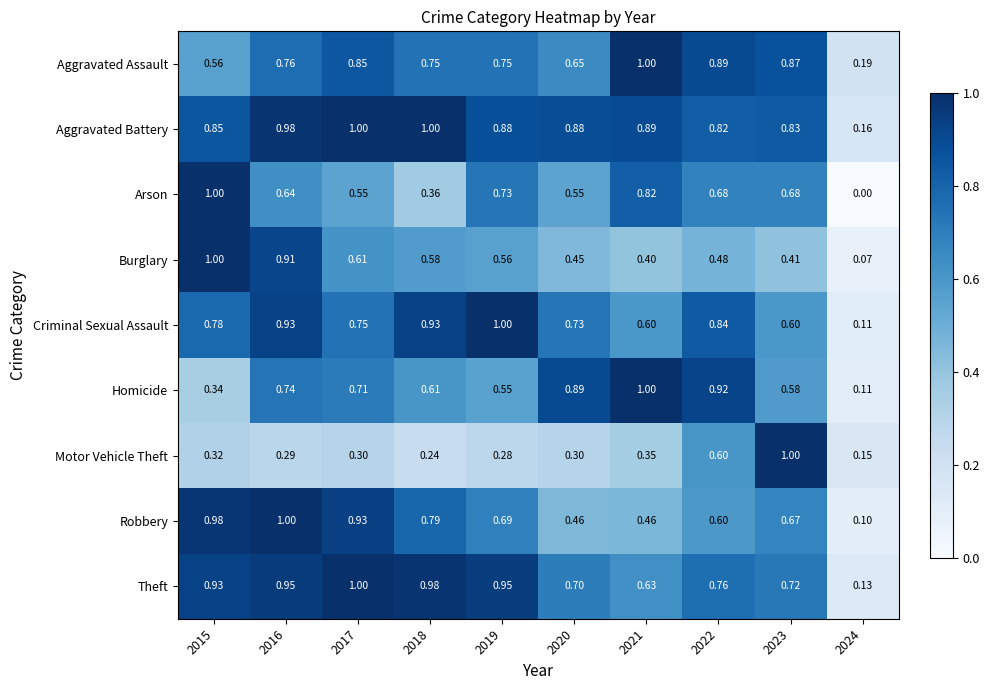

Which series changed the most between 2019 and 2022?

Homicide